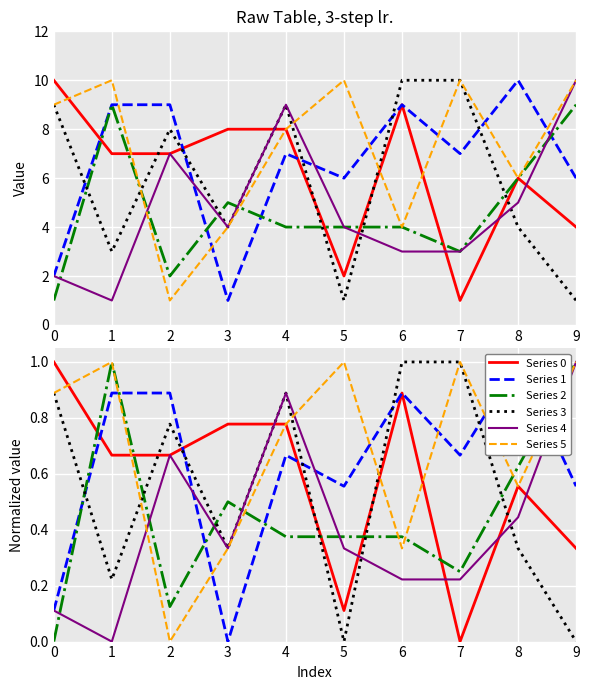

Count the Series 2 values in the range 0 to 1.

10